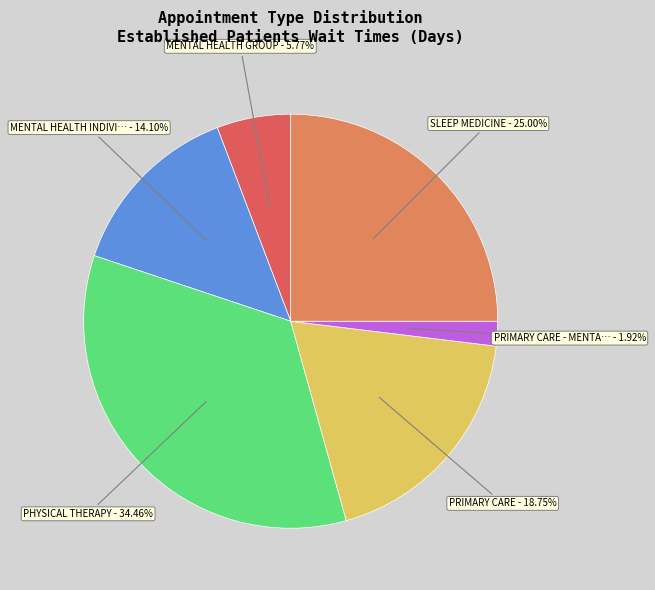

To the nearest percent, what is the difference between the largest and smallest slice percentages?

33%